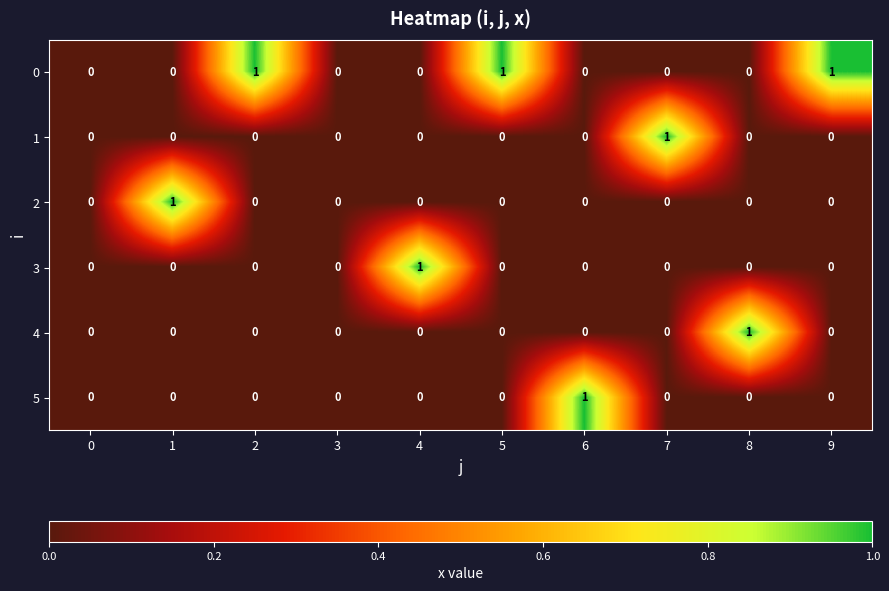

The value of 4 at 7 is 0. True or false?

True